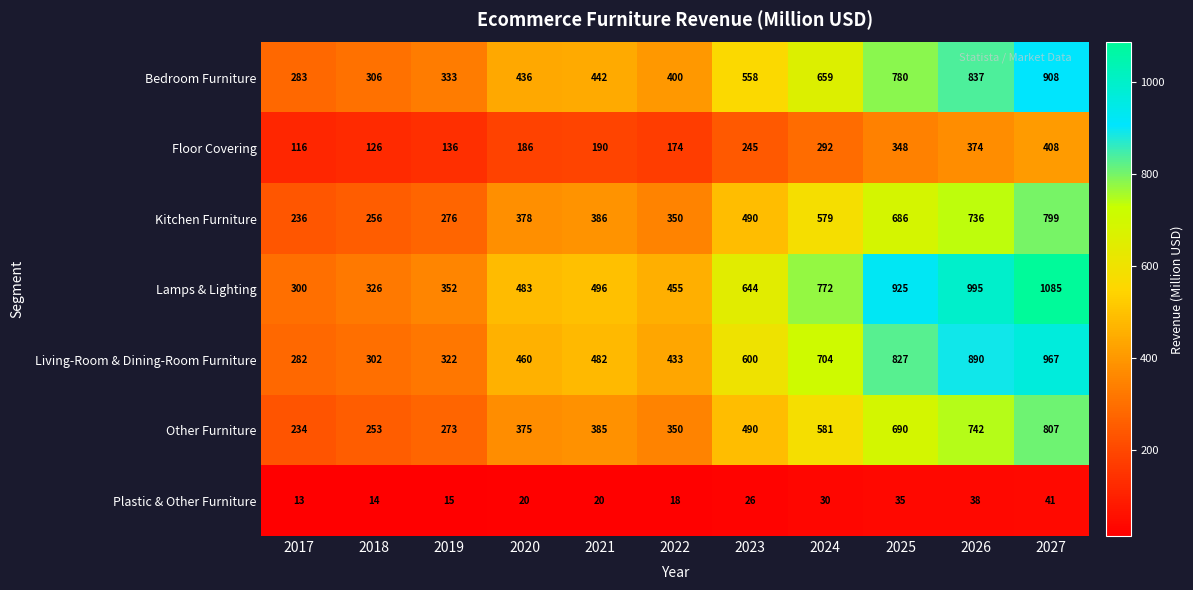

True or false: Kitchen Furniture has a value of 276 at 2019.

True